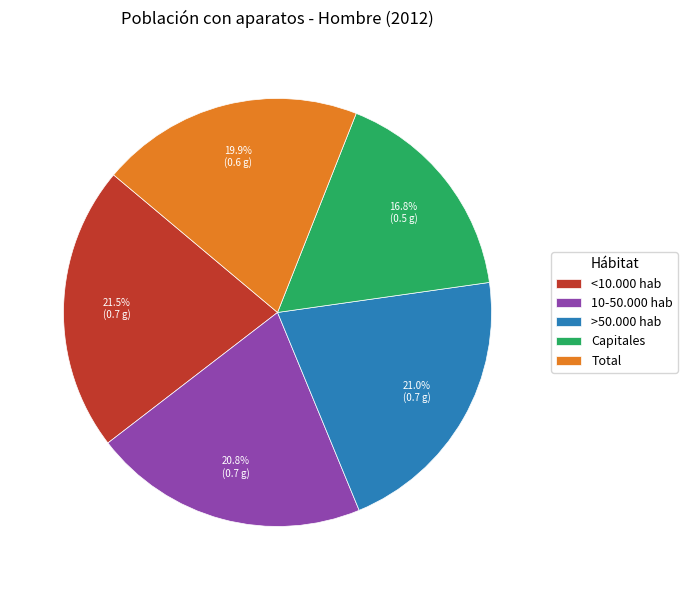

The Total slice represents 20% of the pie. True or false?

True